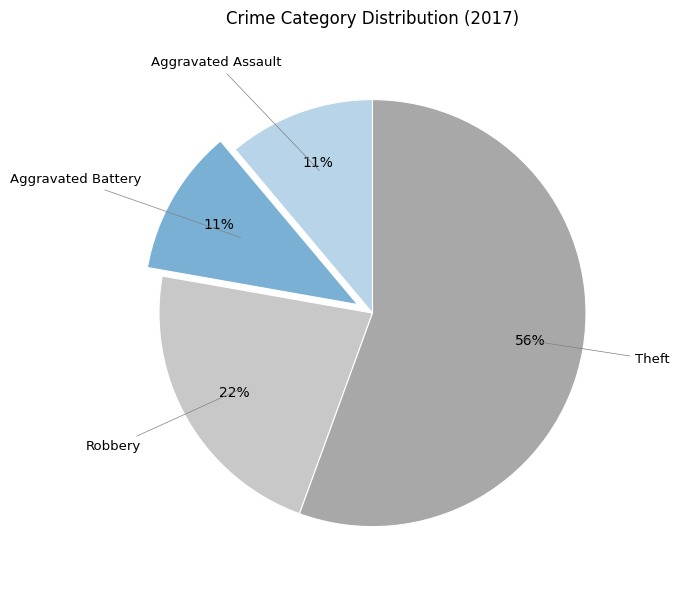

Which category has the biggest portion of the pie?

Theft